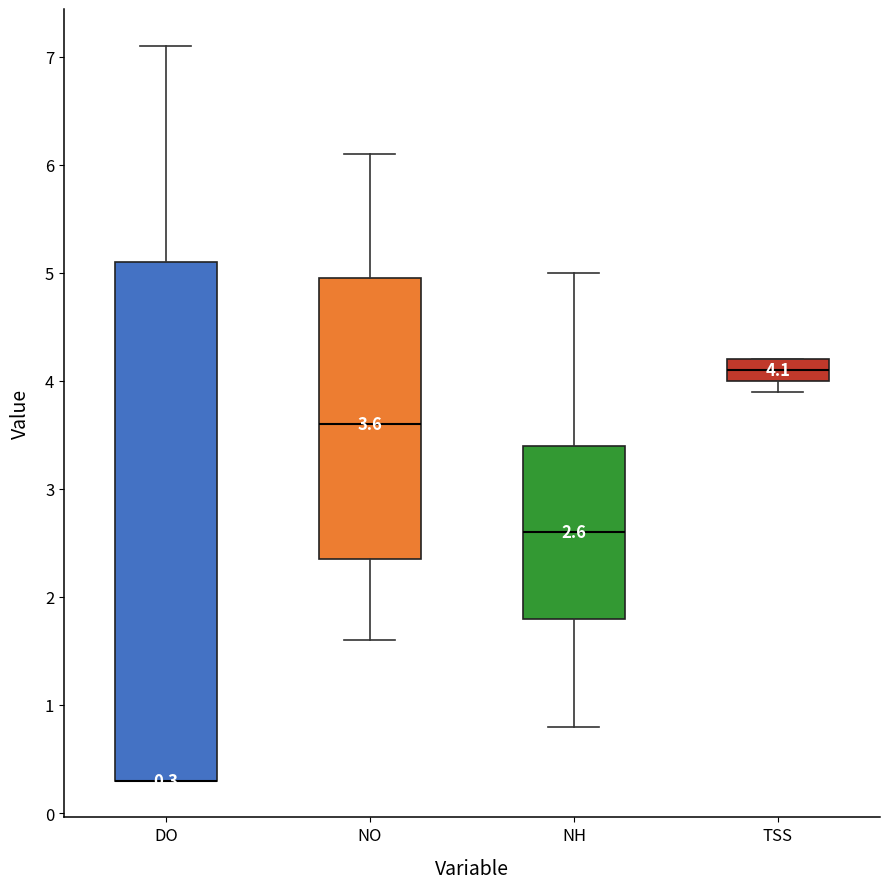

Comparing the boxes themselves (not the whiskers), which one is the tallest?

DO